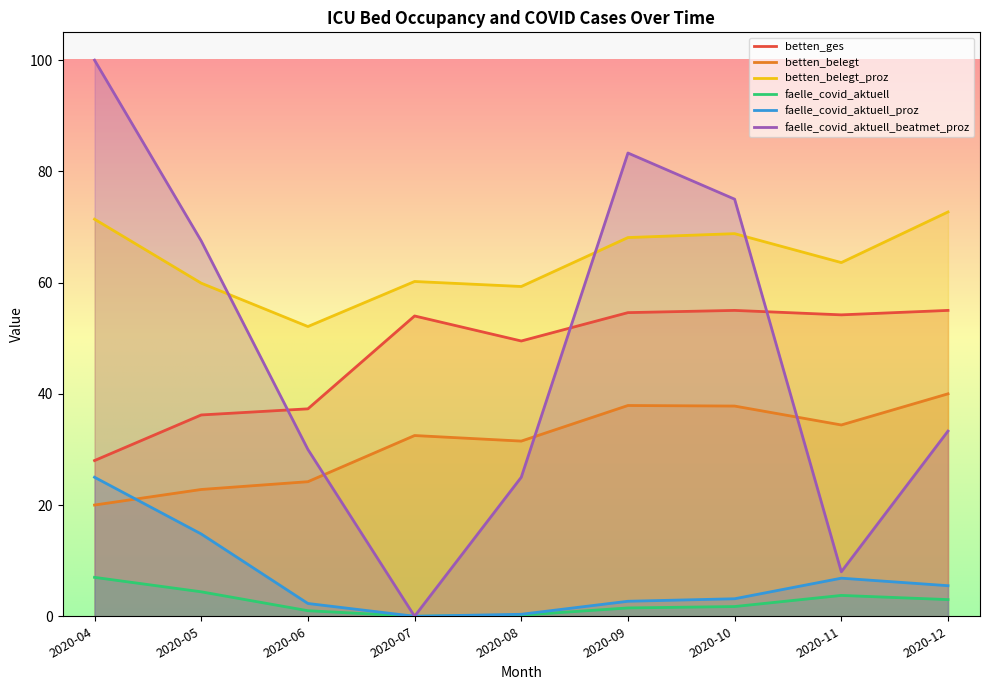

Where is faelle_covid_aktuell nearest to the value 3?

2020-12